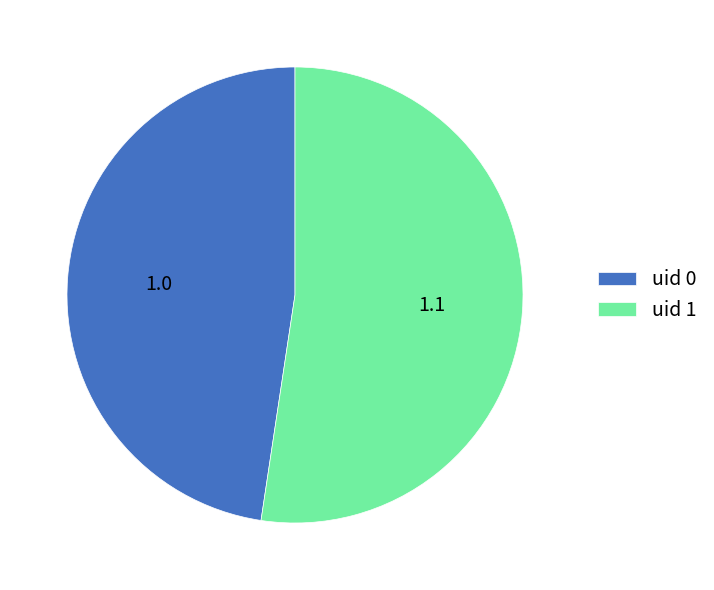

What is the ratio of the value at uid 1 to the value at uid 0?

1.1